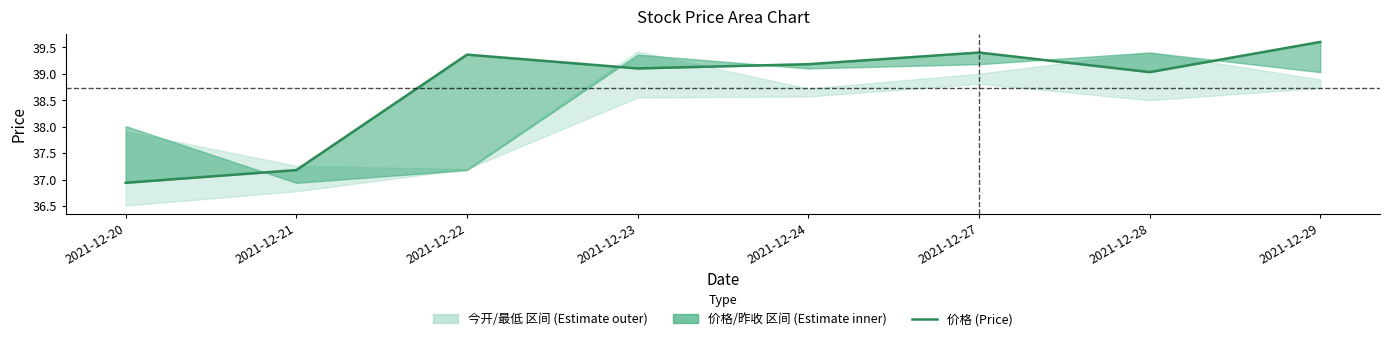

Reading right to left, list all the values displayed in this chart.

2021-12-29=39.6	2021-12-28=39.0	2021-12-27=39.4	2021-12-24=39.2	2021-12-23=39.1	2021-12-22=39.4	2021-12-21=37.2	2021-12-20=36.9